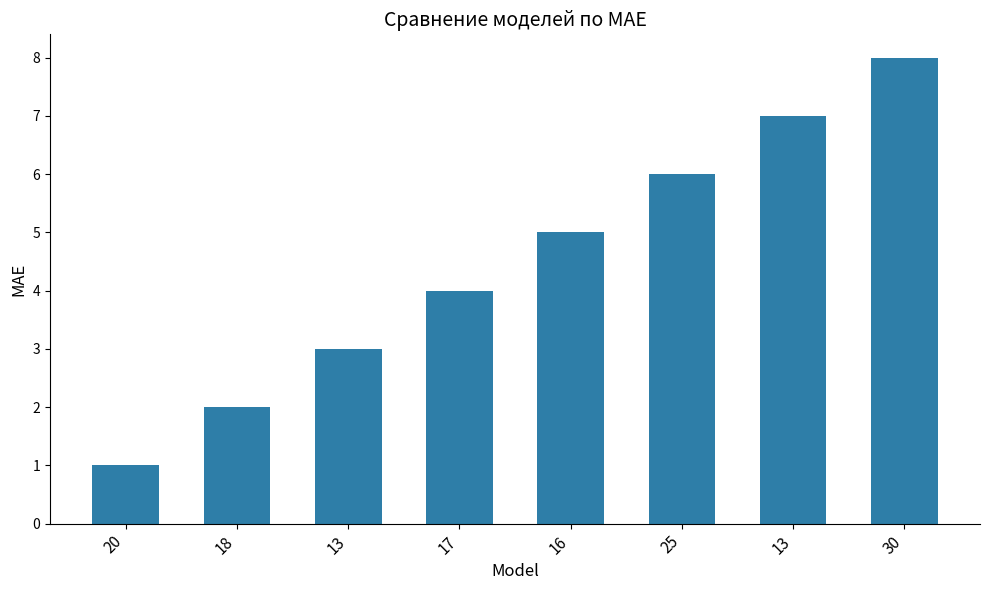

Rank the categories by value from highest to lowest.

30, 13, 25, 16, 17, 13, 18, 20